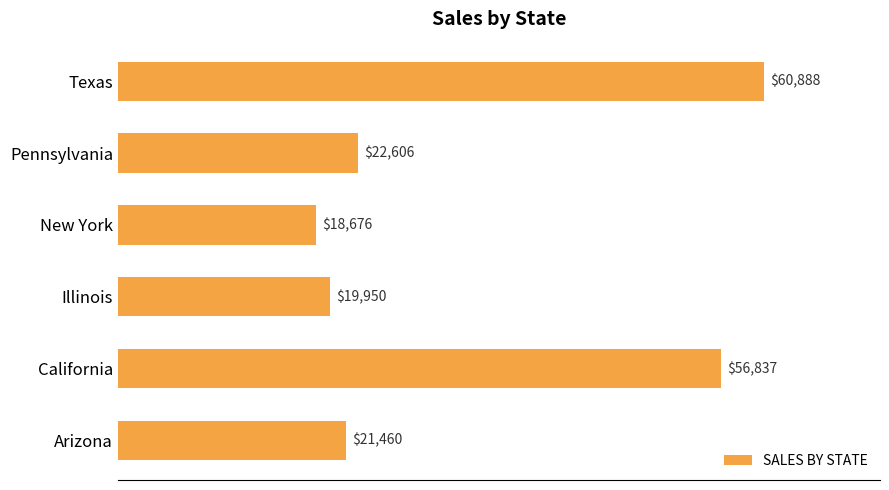

How many data points does each series have?

6